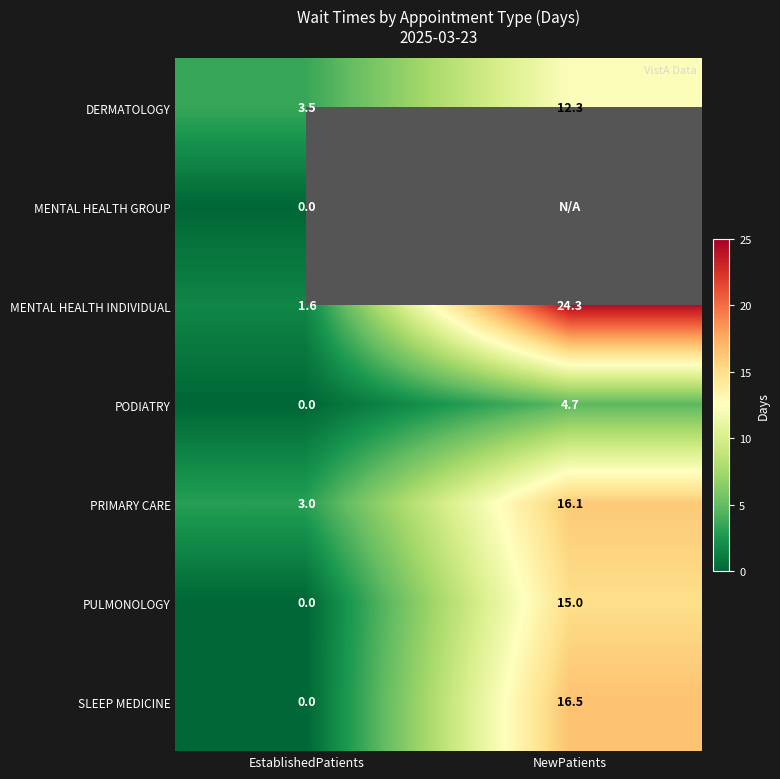

True or false: PRIMARY CARE has a value of 4.4 at NewPatients.

False